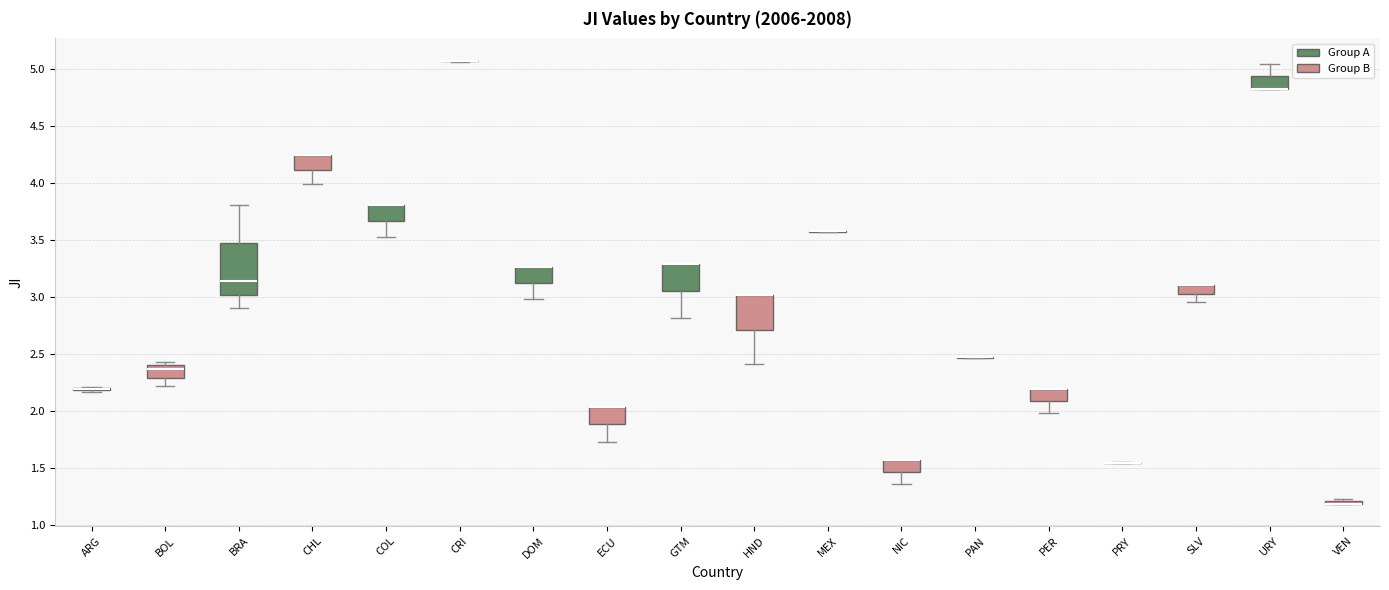

Which box is the tallest, from its lower edge to its upper edge?

BRA